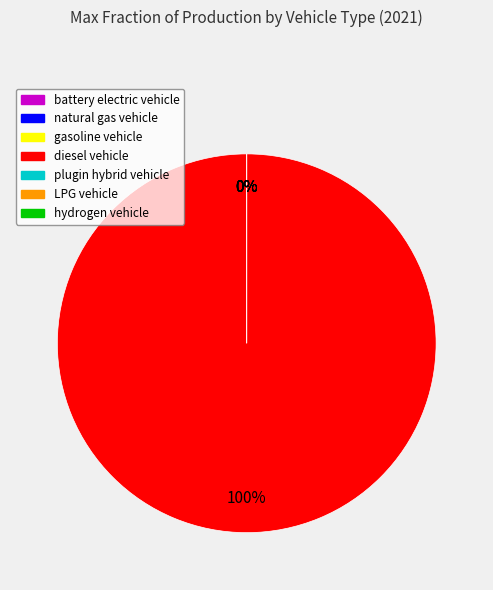

True or false: diesel vehicle accounts for 100% of the total.

True